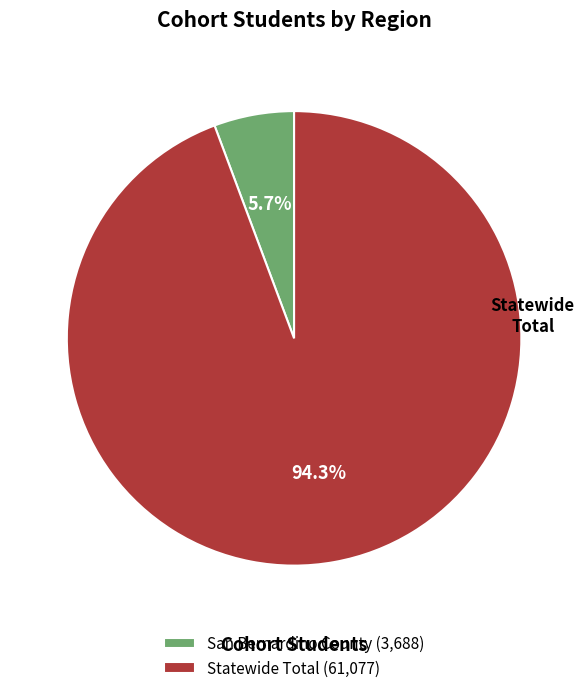

What is the change in value from San Bernardino County to Statewide Total?

+57389